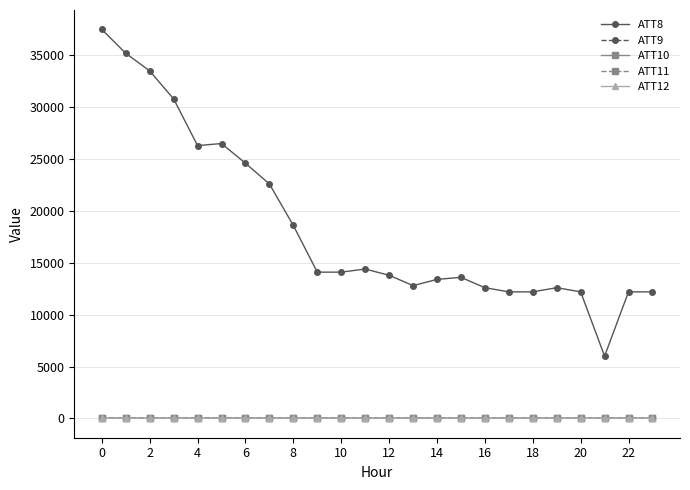

What is the maximum value for ATT11?

30.6